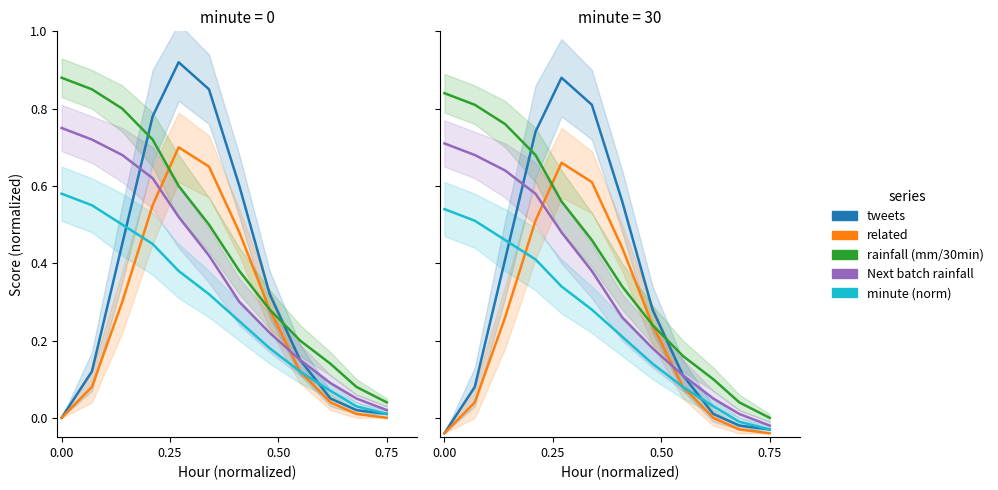

True or false: Next batch rainfall has more than 1 points higher than both neighbors.

False